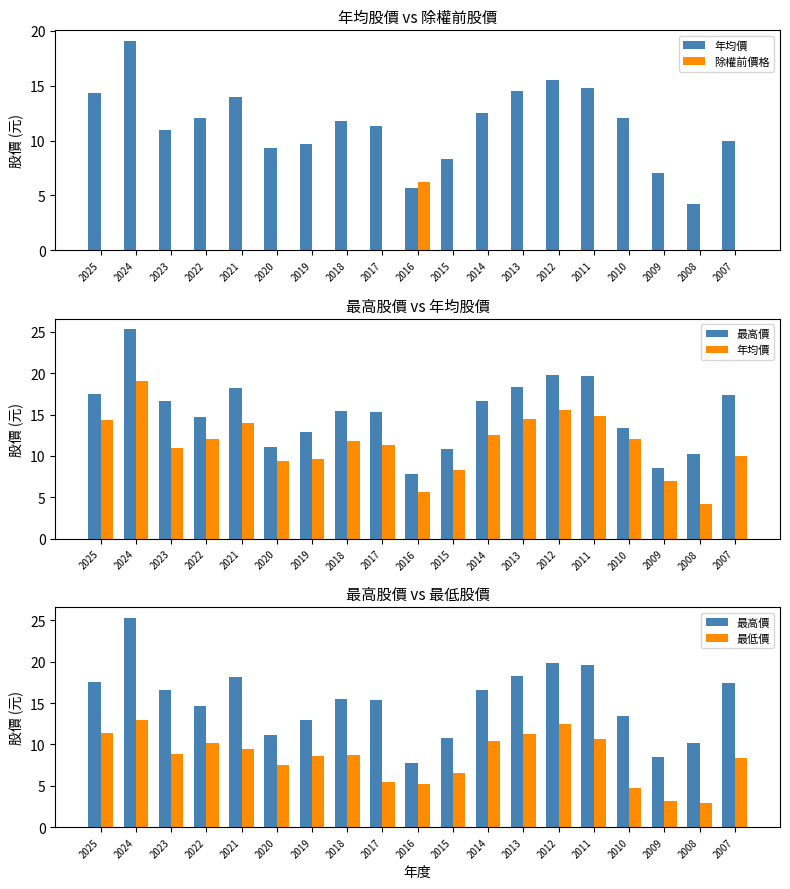

Reading left to right, what are all the values shown in this chart?

年均價: 14.3	19.1	11.0	12.1	14.0	9.4	9.7	11.8	11.3	5.7	8.3	12.5	14.5	15.5	14.8	12.1	7.0	4.2	10.0
除權前價格: 0.0	0.0	0.0	0.0	0.0	0.0	0.0	0.0	0.0	6.2	0.0	0.0	0.0	0.0	0.0	0.0	0.0	0.0	0.0
最高價: 17.5	25.3	16.6	14.7	18.2	11.1	12.9	15.4	15.3	7.8	10.8	16.6	18.3	19.8	19.6	13.4	8.5	10.2	17.4
最低價: 11.4	13.0	8.8	10.2	9.5	7.5	8.6	8.7	5.4	5.2	6.5	10.4	11.2	12.5	10.6	4.7	3.2	2.9	8.4